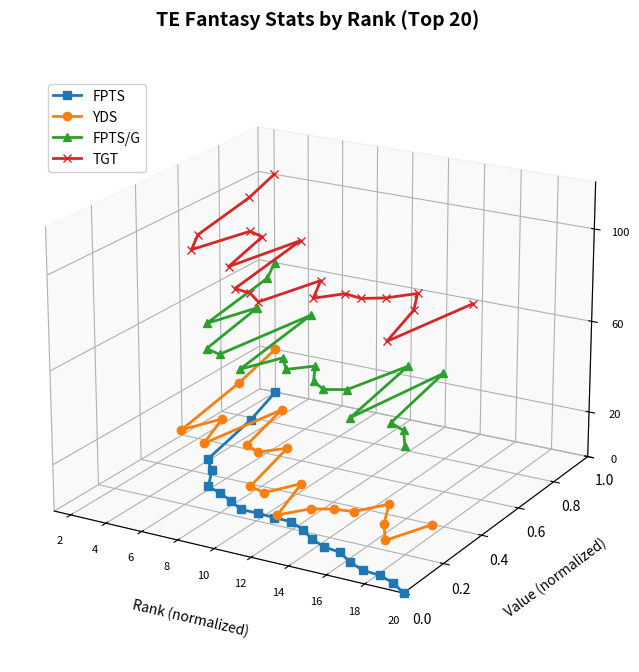

The value of TGT at 14 is 0.0. True or false?

True